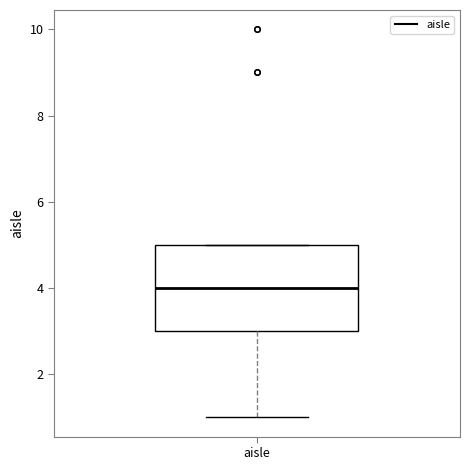

Read this box plot against the y-axis: the position of the median line, the range covered by the box, and the ends of both whiskers. The values are not printed on the chart, so give them approximately, as read against the axis.

median 4, box 3 to 5, whiskers 1 to 5